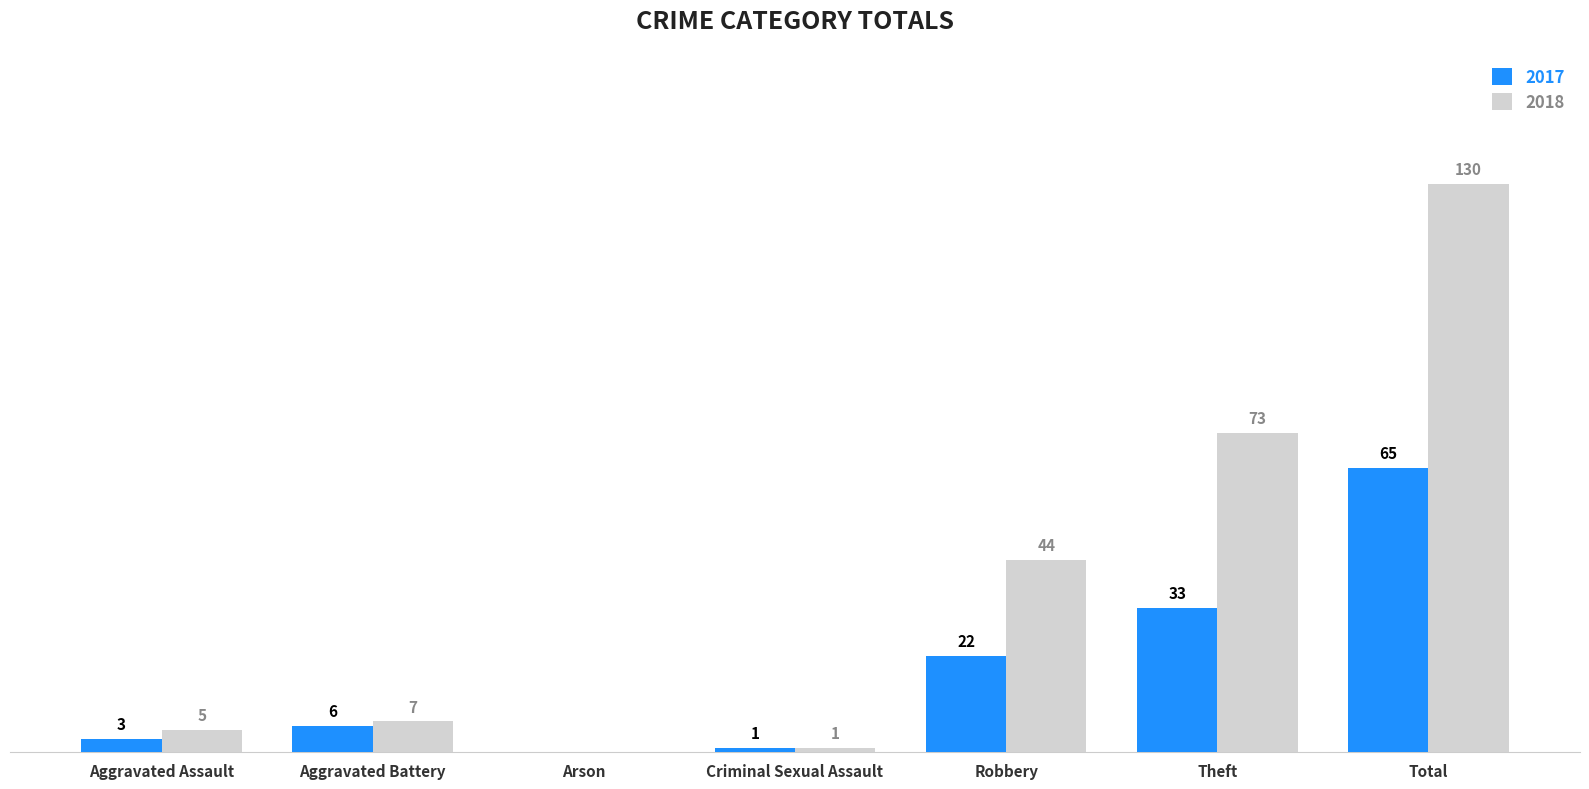

Which category has the highest value across all series?

Total